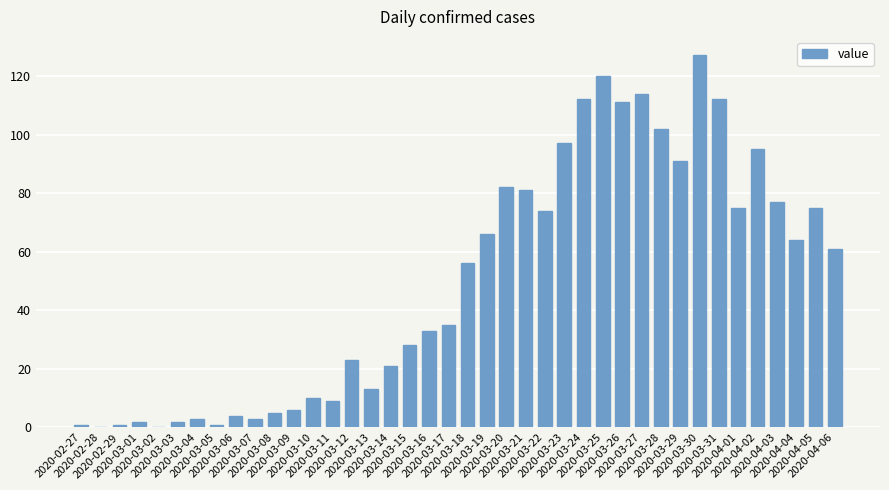

What is the change in value from 2020-03-14 to 2020-04-01?

+54